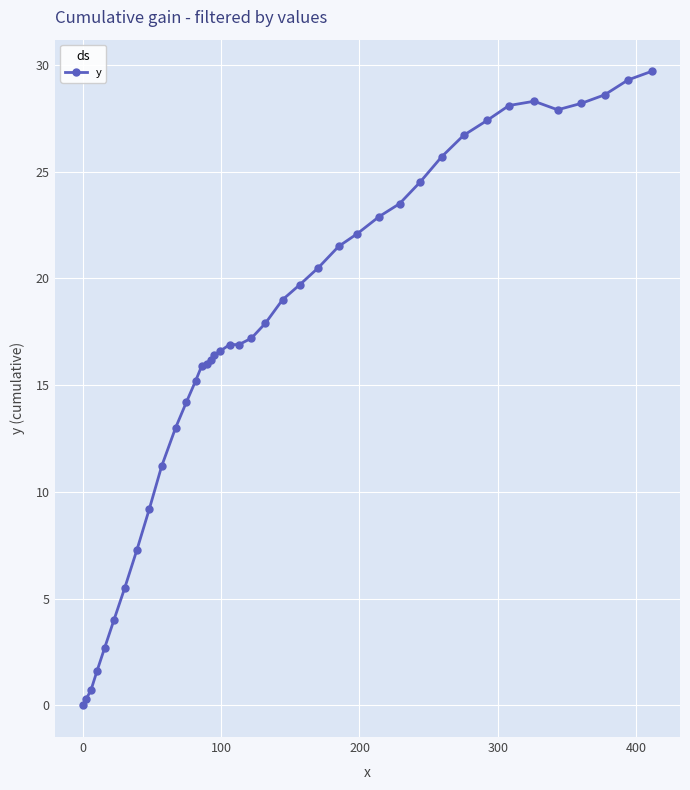

What is the value of the 5th point from the left?

2.7